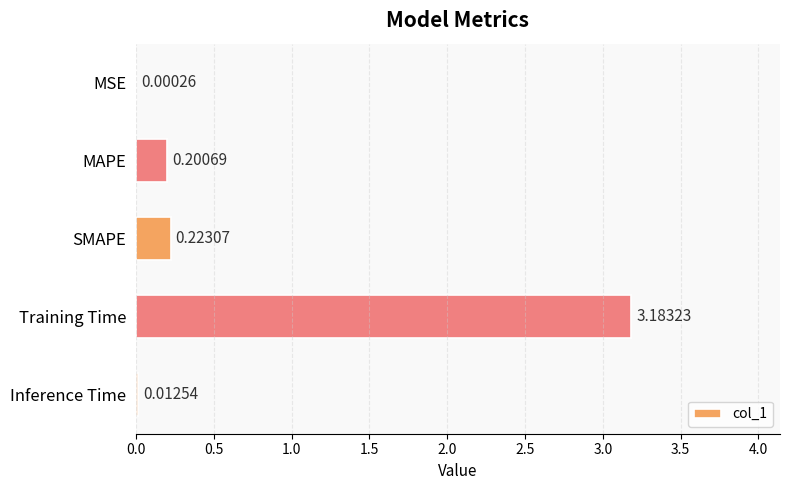

Which has a higher value, Training Time or Inference Time?

Training Time